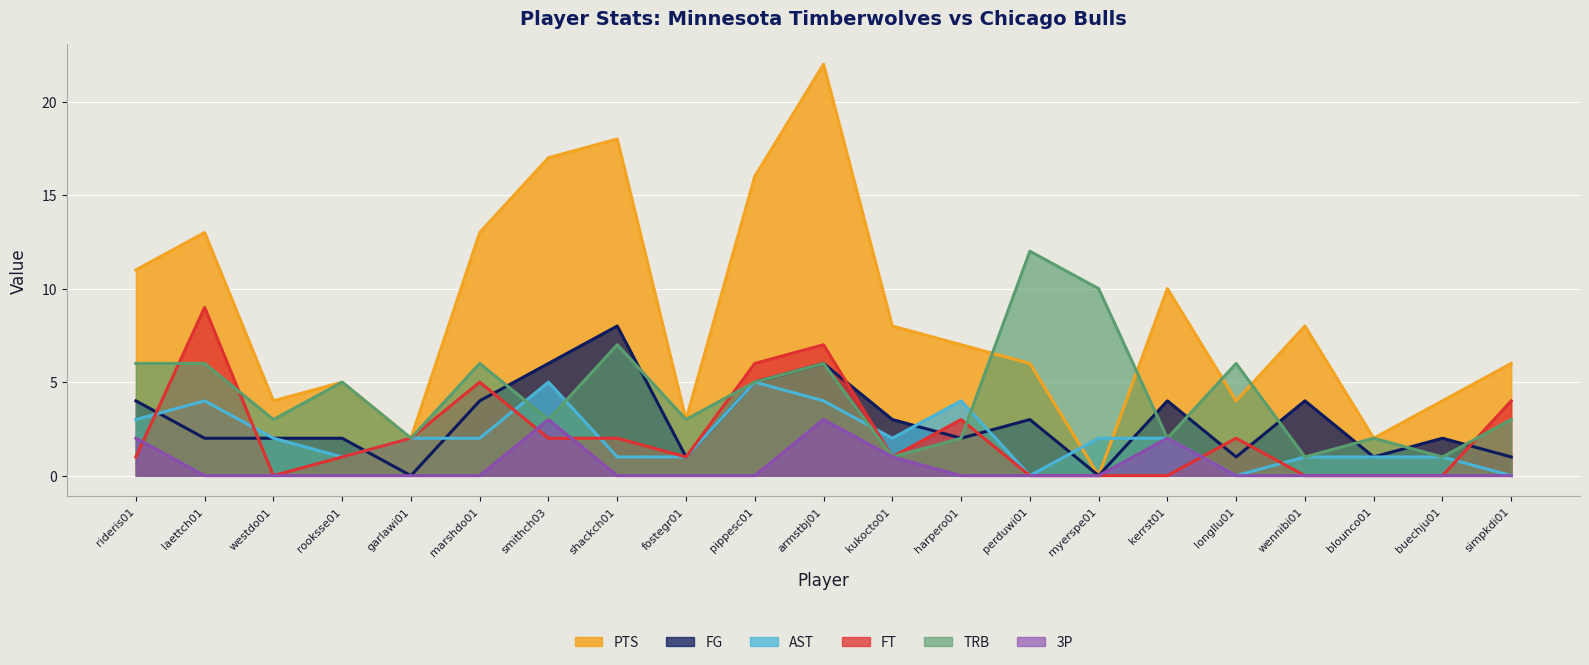

How many lines are shown in the chart?

6